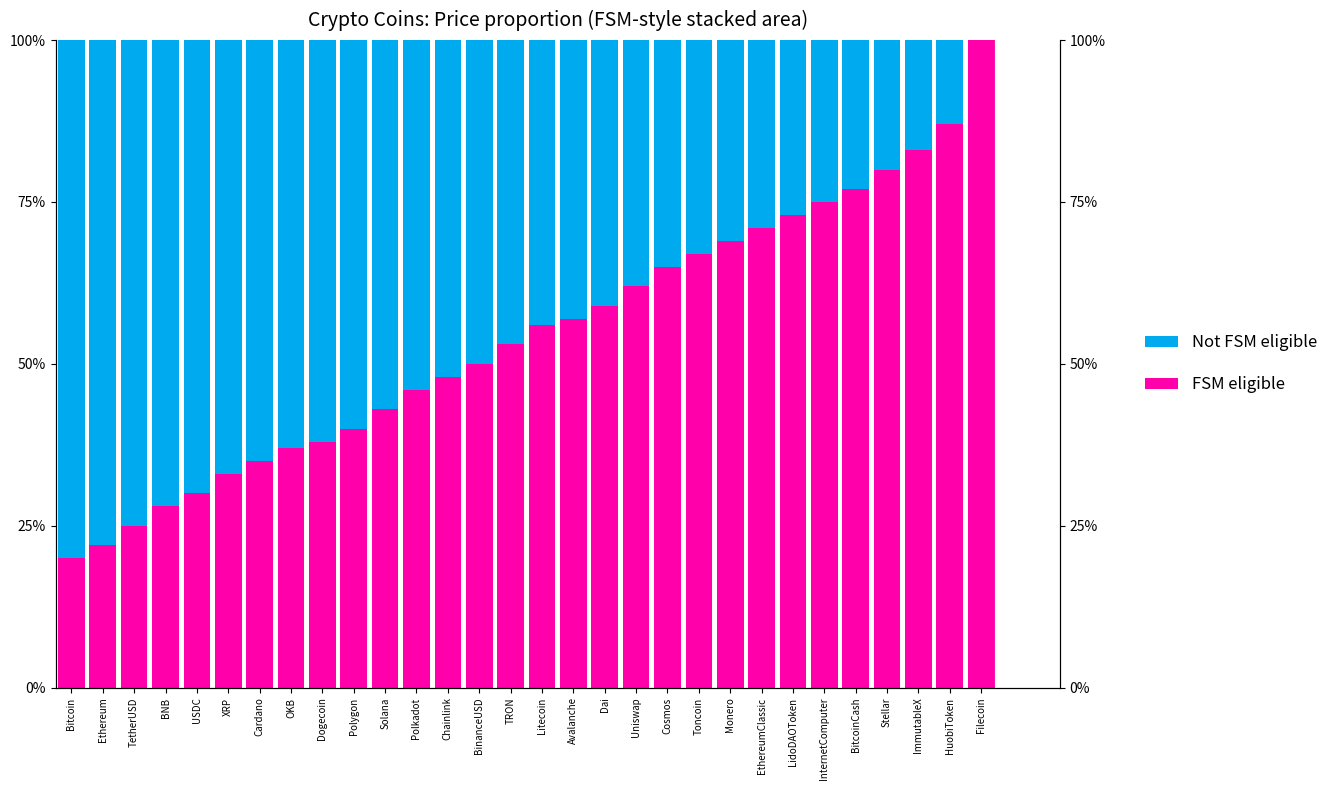

Which series has the widest spread of values?

Not FSM eligible